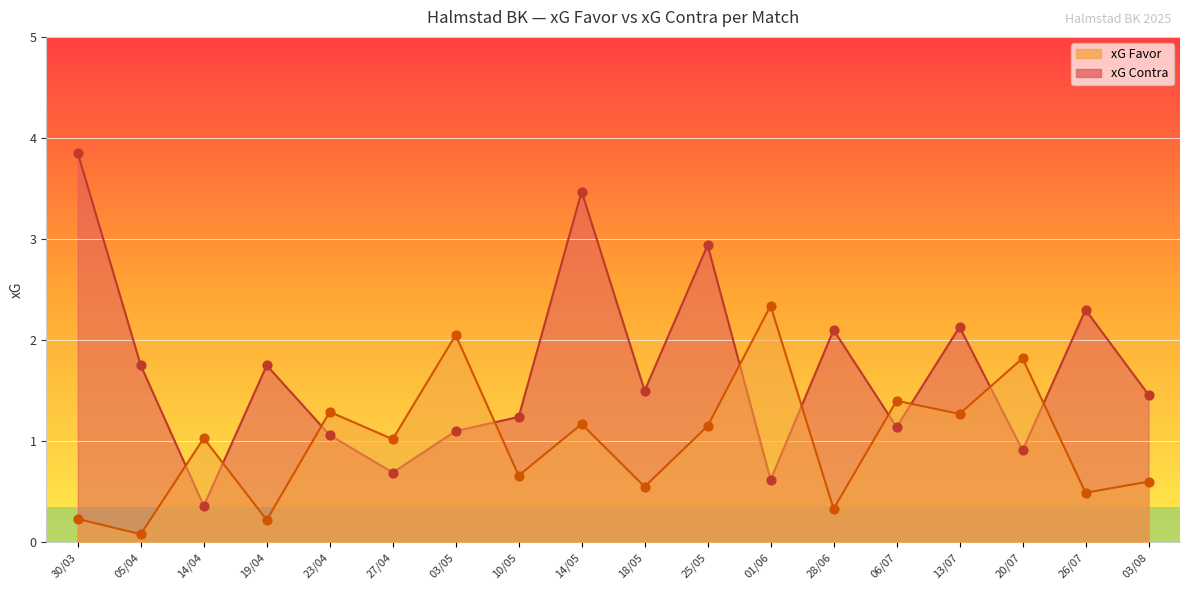

Which series has the largest total across all categories?

xG Contra